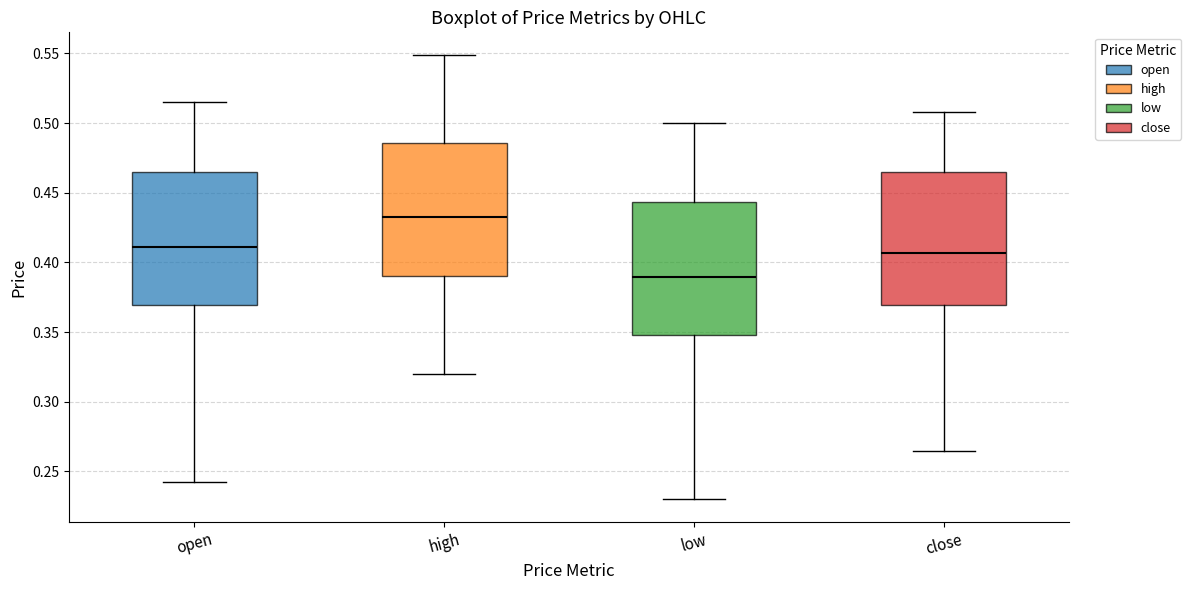

Reading left to right, transcribe this box plot: for each box, give where its median line is, the range the box spans, and where its two whiskers end, as read against the y-axis. The values are not printed on the chart, so give them approximately, as read against the axis.

open: median 0.410, box 0.370 to 0.465, whiskers 0.245 to 0.515
high: median 0.435, box 0.390 to 0.485, whiskers 0.320 to 0.550
low: median 0.390, box 0.350 to 0.445, whiskers 0.230 to 0.500
close: median 0.405, box 0.370 to 0.465, whiskers 0.265 to 0.510